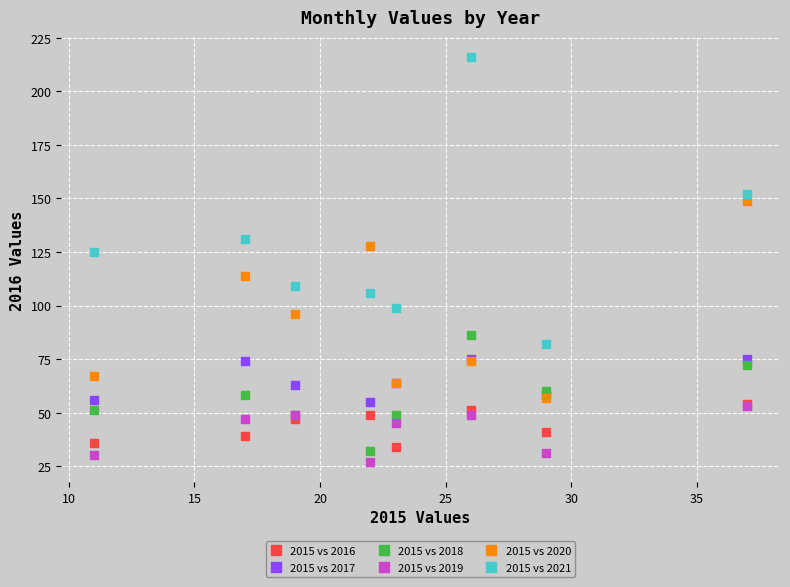

Which series contains the highest Y value?

2015 vs 2021